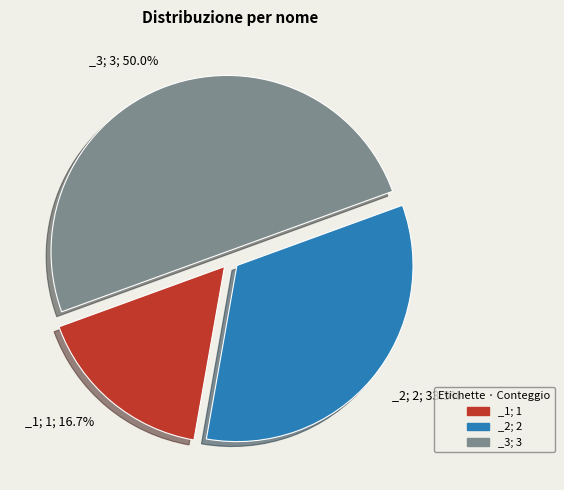

To the nearest percent, what is the difference between the largest and smallest slice percentages?

33%